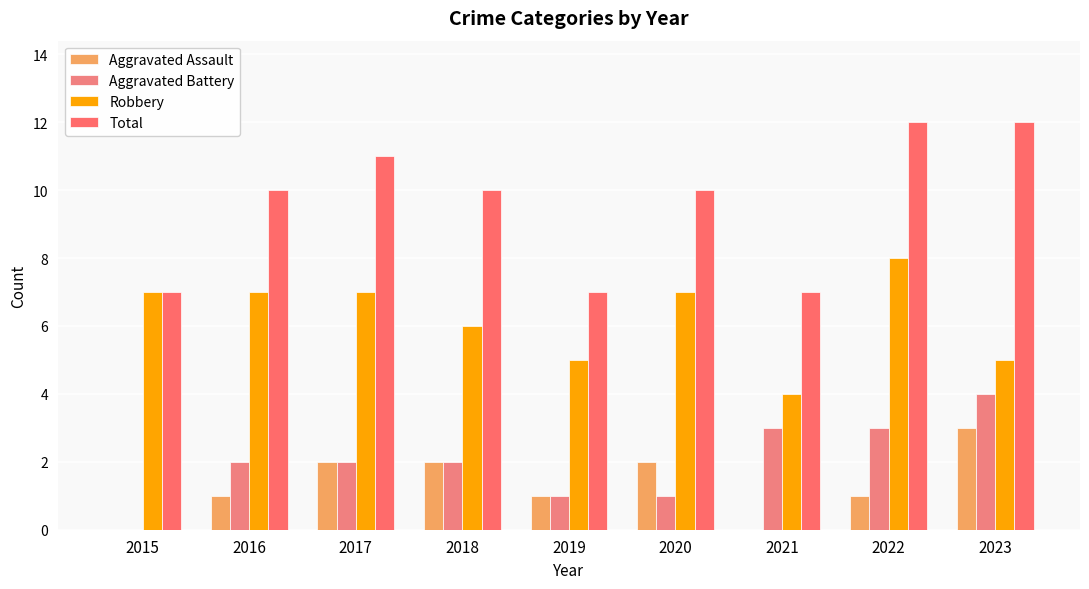

Are the bars horizontal?

No